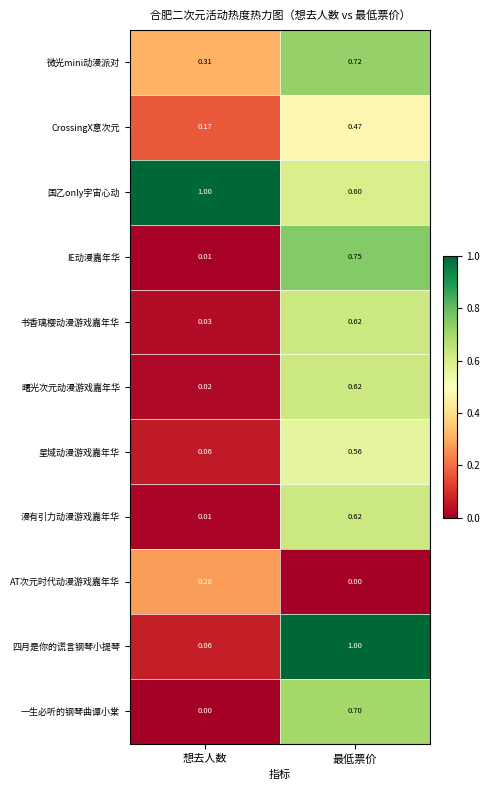

At which label does AT次元时代动漫游戏嘉年华 reach its peak?

想去人数